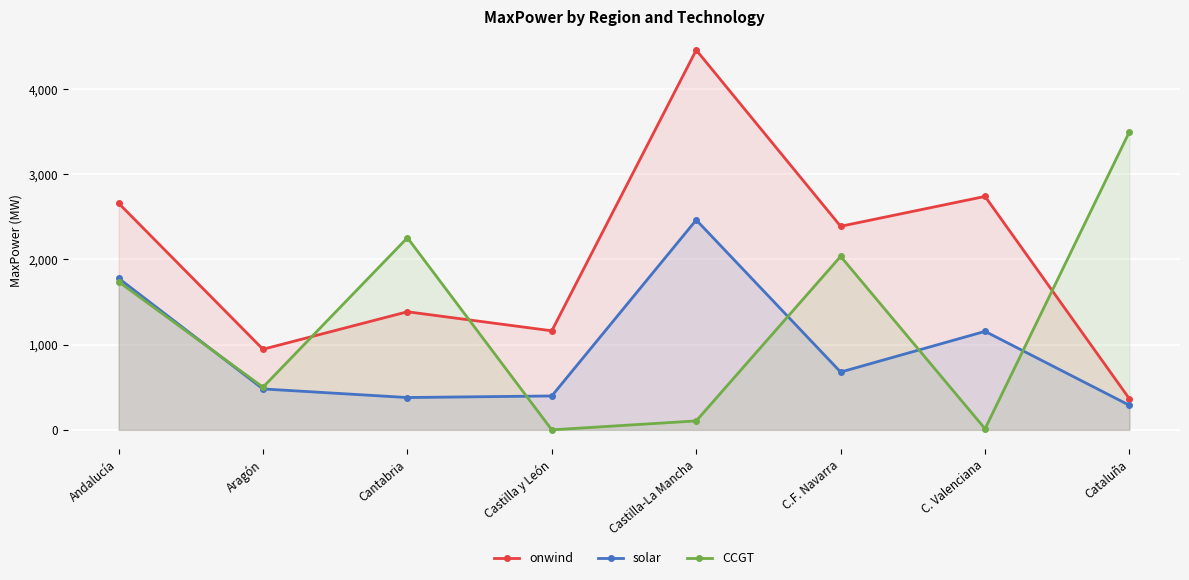

Reading left to right, what are all the values shown in this chart?

onwind: Andalucía=2660.2	Aragón=946.0	Cantabria=1386.0	Castilla y León=1162.5	Castilla-La Mancha=4457.6	C.F. Navarra=2389.3	C. Valenciana=2739.8	Cataluña=363.5
solar: Andalucía=1779.2	Aragón=480.2	Cantabria=379.4	Castilla y León=397.9	Castilla-La Mancha=2463.3	C.F. Navarra=678.3	C. Valenciana=1156.0	Cataluña=287.9
CCGT: Andalucía=1738.7	Aragón=500.8	Cantabria=2254.7	Castilla y León=0.0	Castilla-La Mancha=105.0	C.F. Navarra=2035.9	C. Valenciana=12.7	Cataluña=3499.7